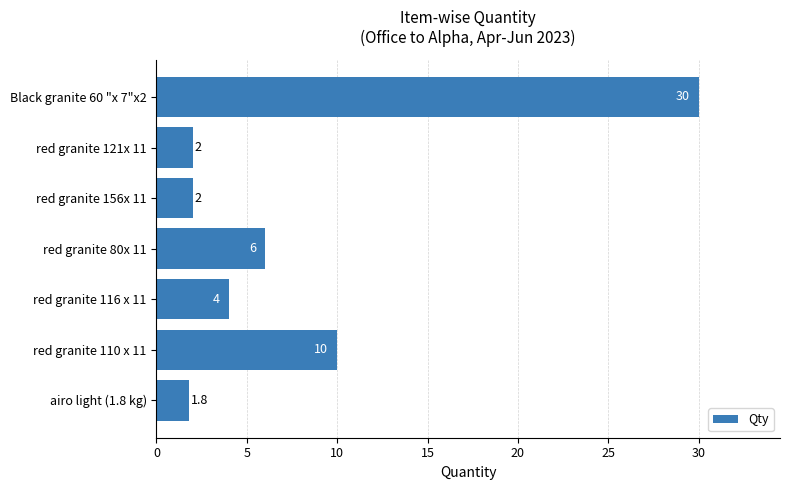

Is it true that the value at red granite 80x 11 is 1.8?

False